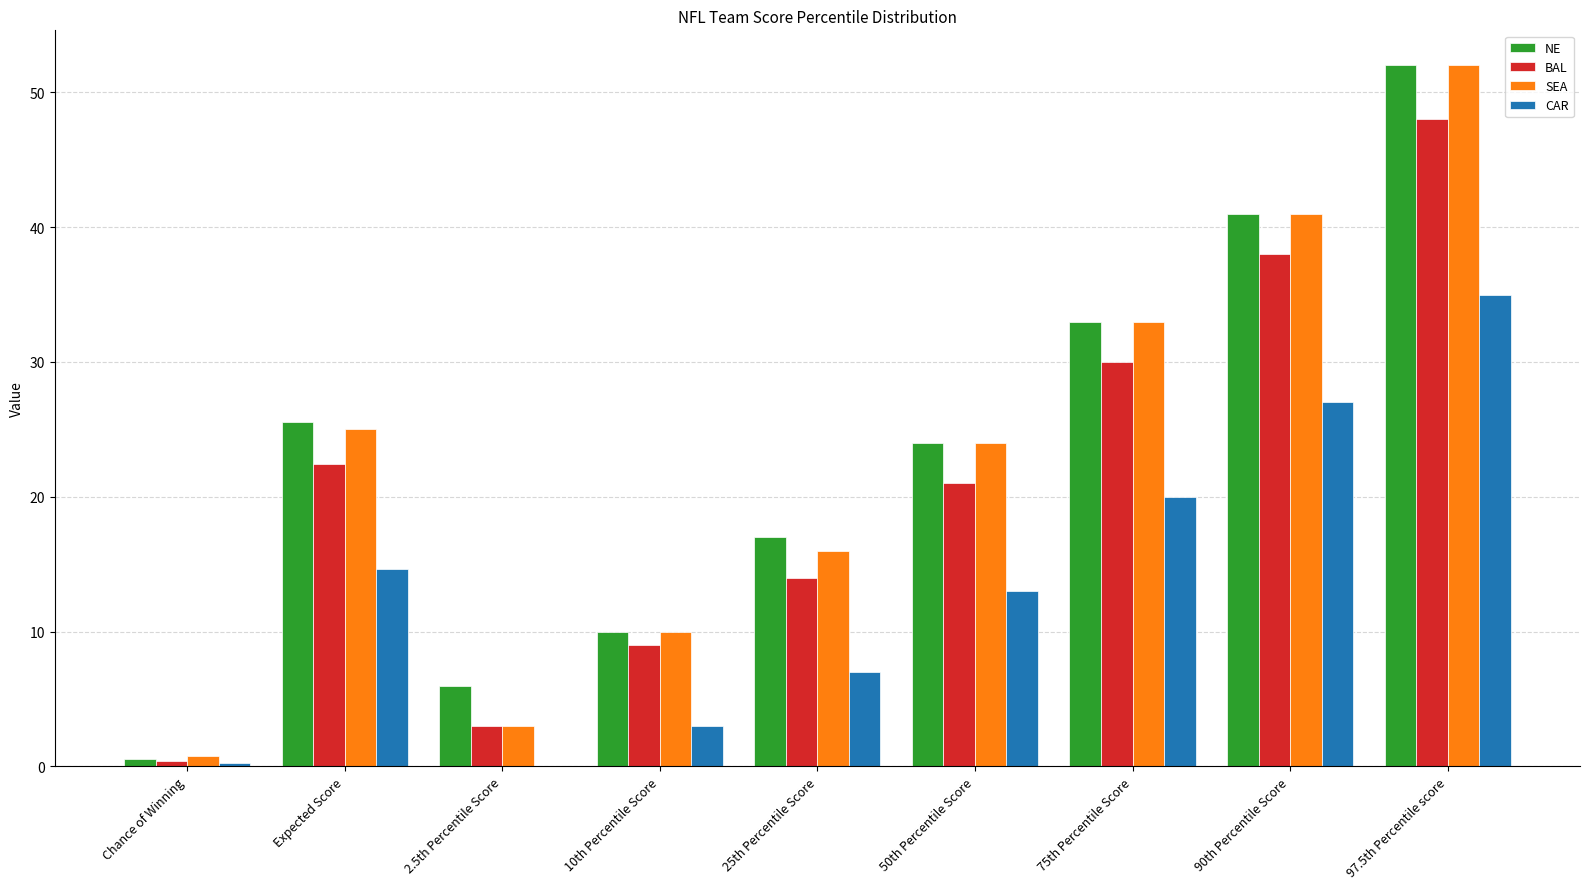

At which label is CAR closest to 17?

Expected Score